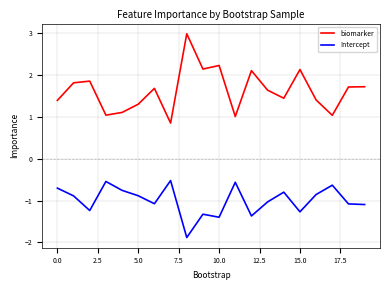

What is the maximum value for Intercept?

-0.5